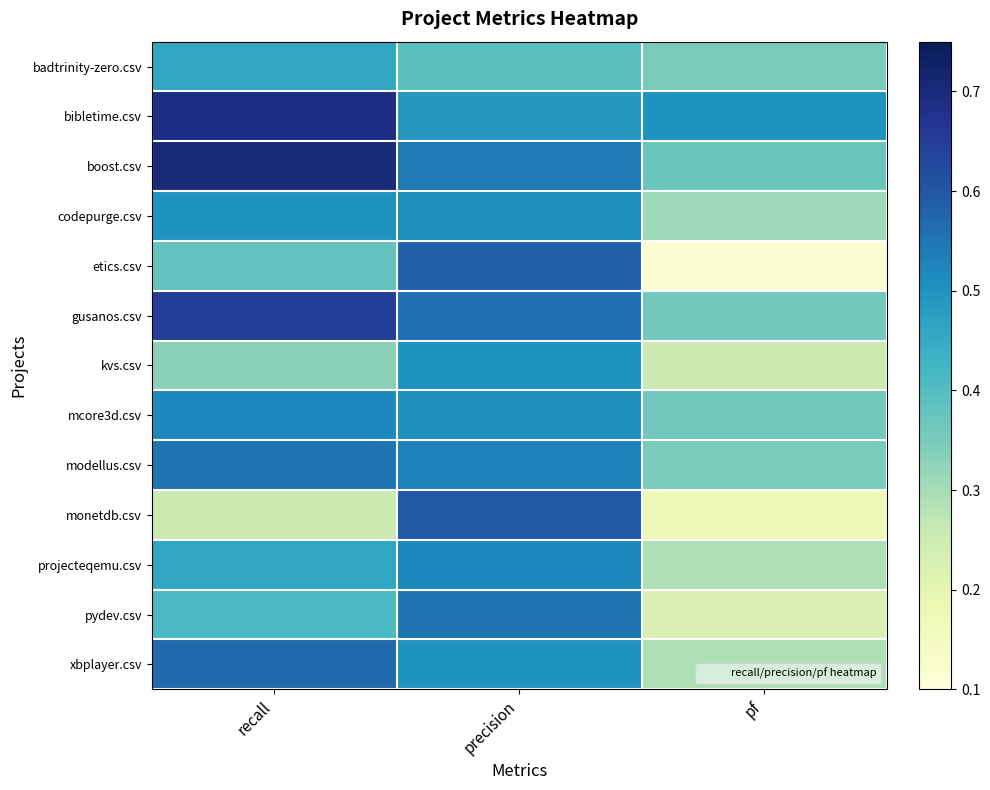

Rank the series by their maximum value, from lowest to highest.

badtrinity-zero.csv, kvs.csv, codepurge.csv, mcore3d.csv, projecteqemu.csv, modellus.csv, pydev.csv, xbplayer.csv, etics.csv, monetdb.csv, gusanos.csv, bibletime.csv, boost.csv